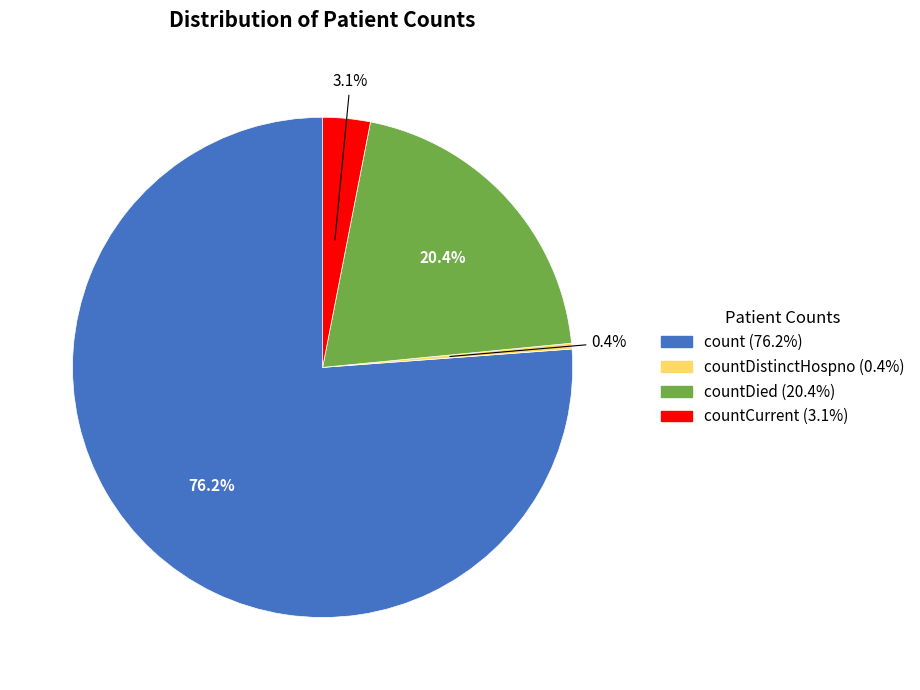

Is there any slice that represents more than half of the pie?

Yes